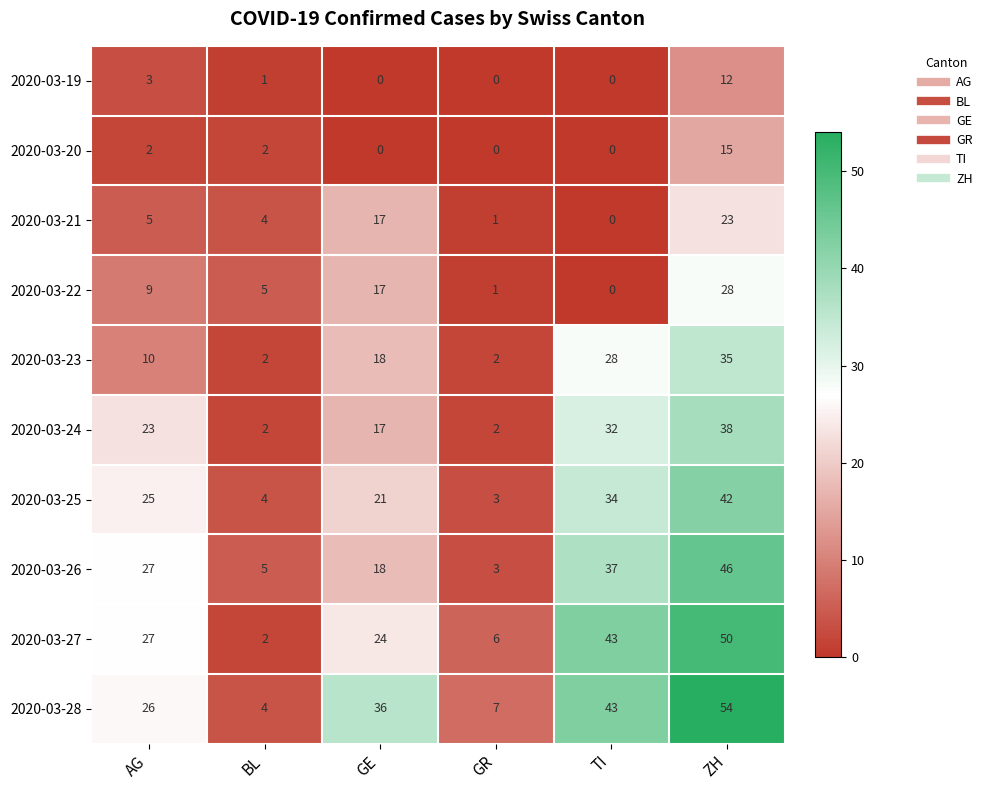

At which category is the sum across all series the highest?

ZH